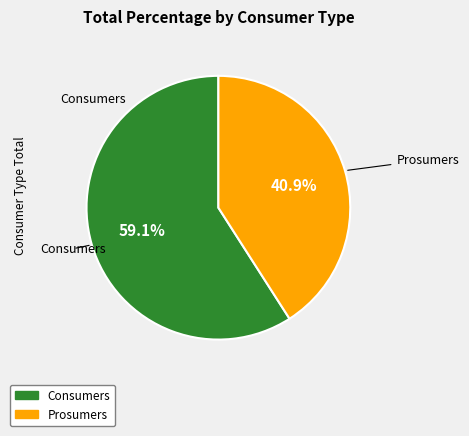

Which has a higher value, Prosumers or Consumers?

Consumers